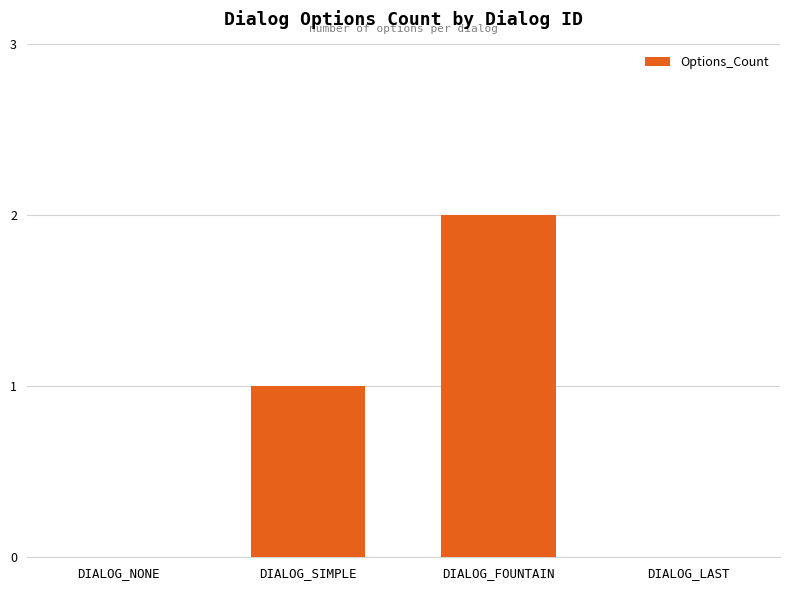

At which category does the chart reach its peak across all series?

DIALOG_FOUNTAIN